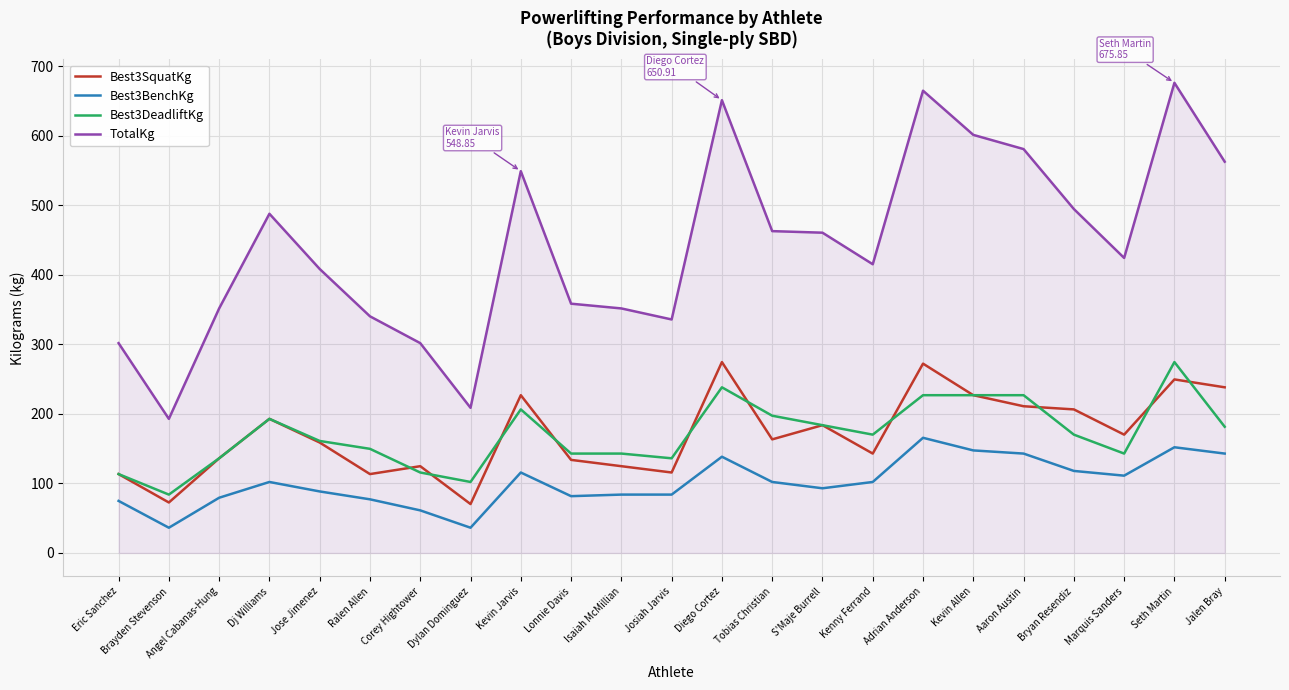

Which label corresponds to the largest value in the chart?

Seth Martin